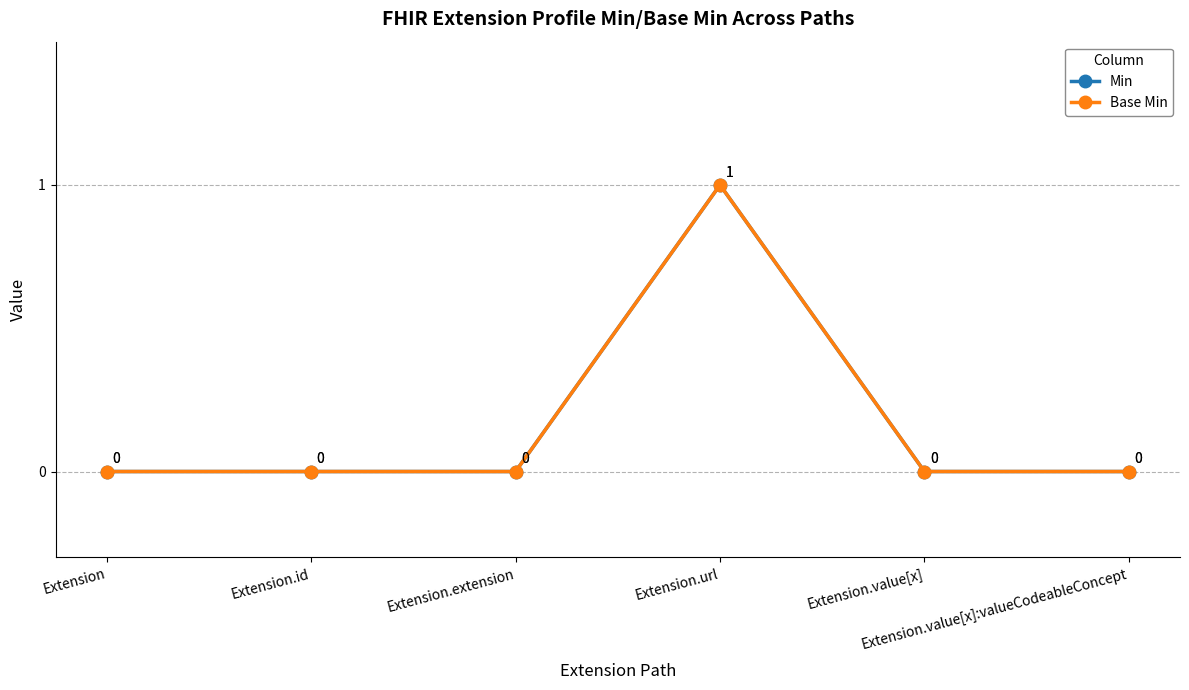

What is the value of the Base Min point at the 4th from the left?

1